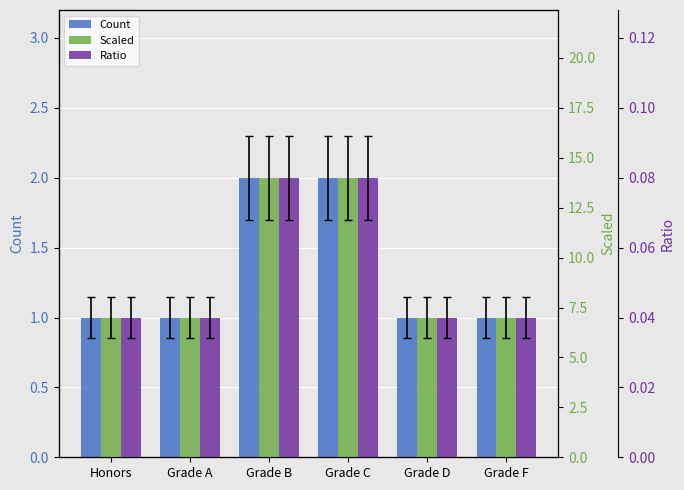

Which has a higher value, Grade F or Grade D?

Grade F